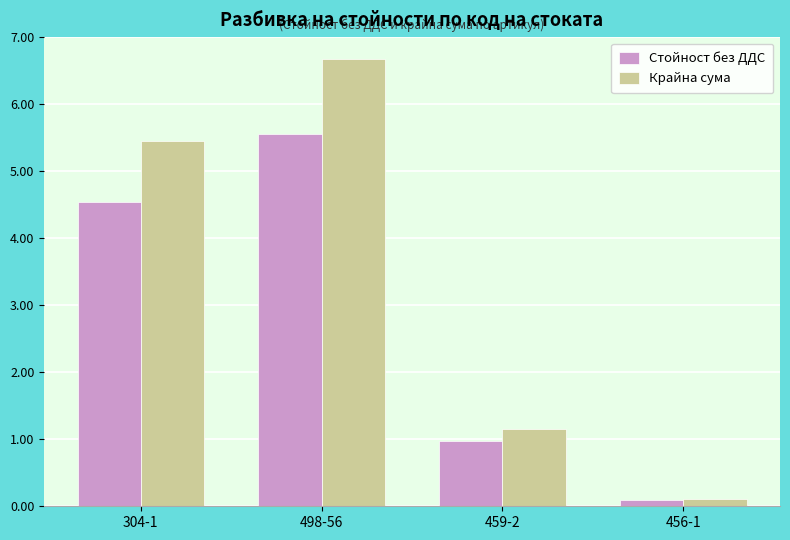

At how many categories does at least one series exceed 0?

4